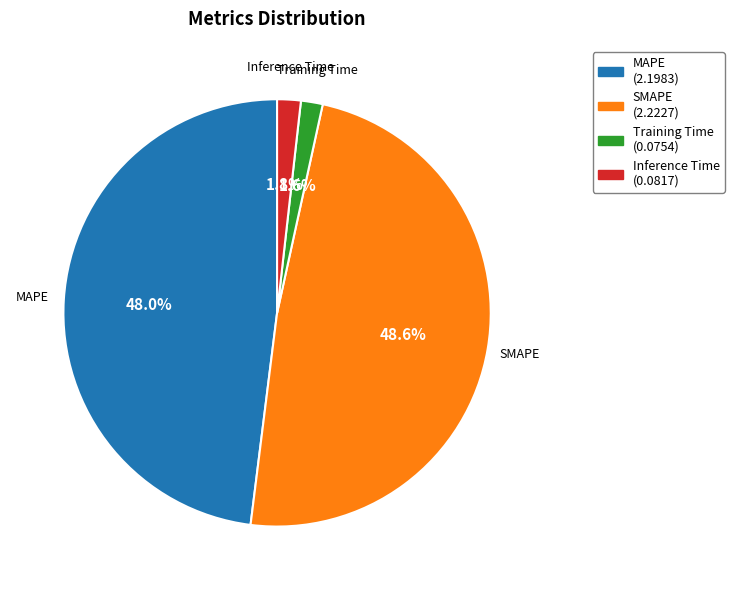

Is it true that SMAPE is 49% of the pie?

True